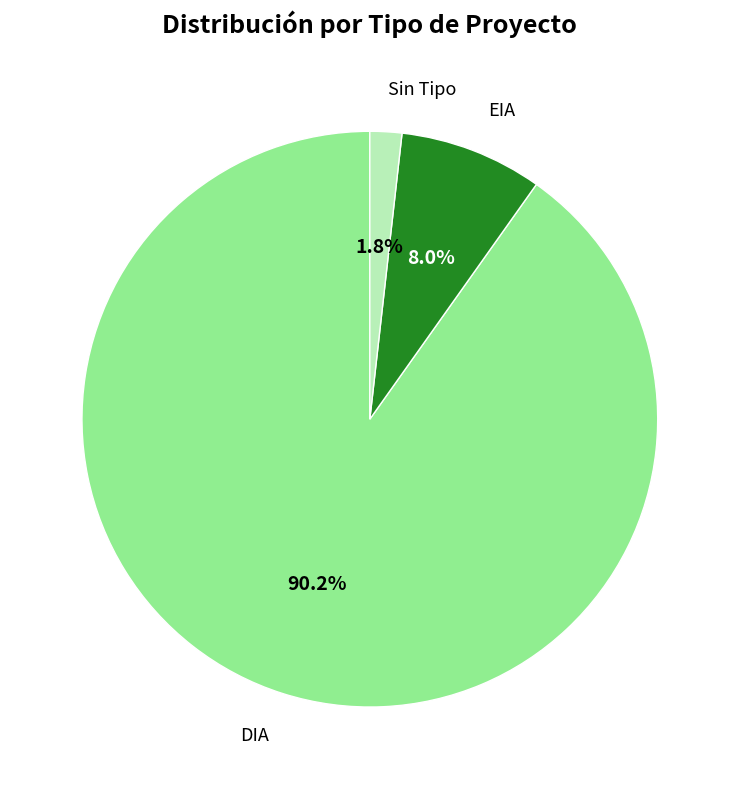

Rank the categories by value from highest to lowest.

DIA, EIA, Sin Tipo